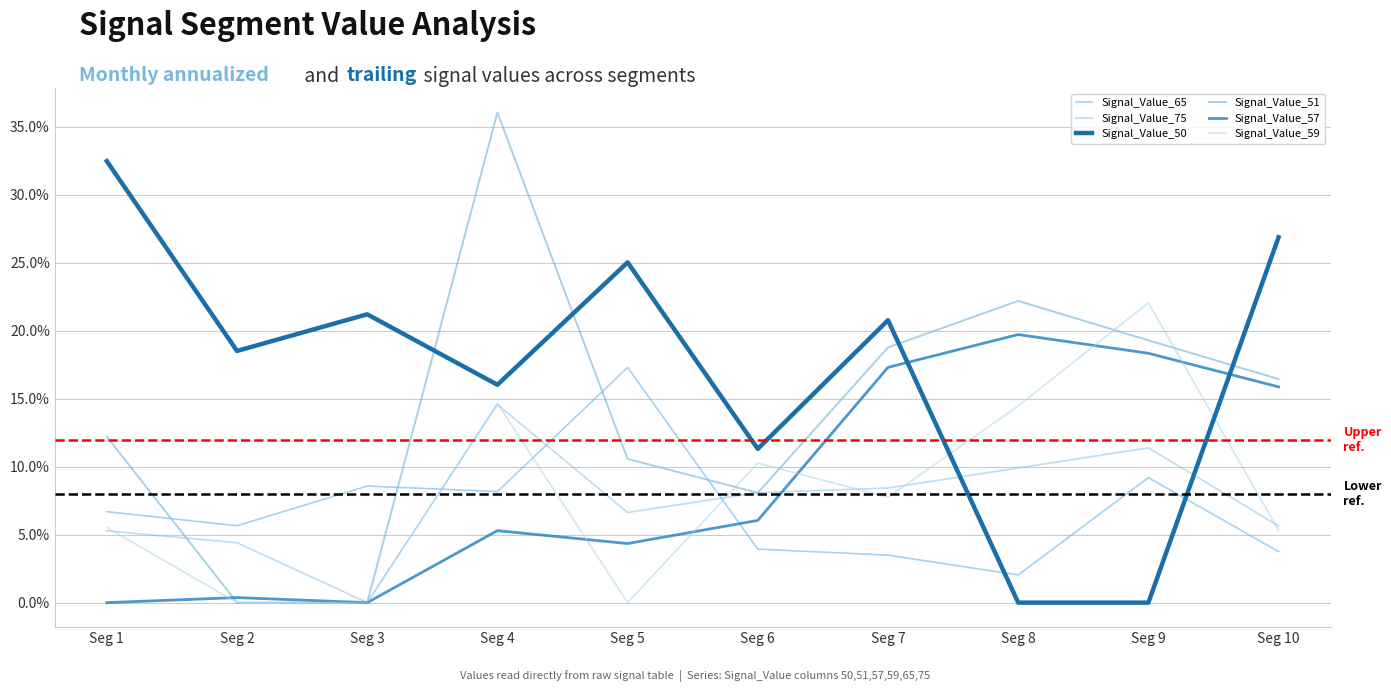

What is the sum of the Signal_Value_59 values at Seg 10 and Seg 5?

0.1